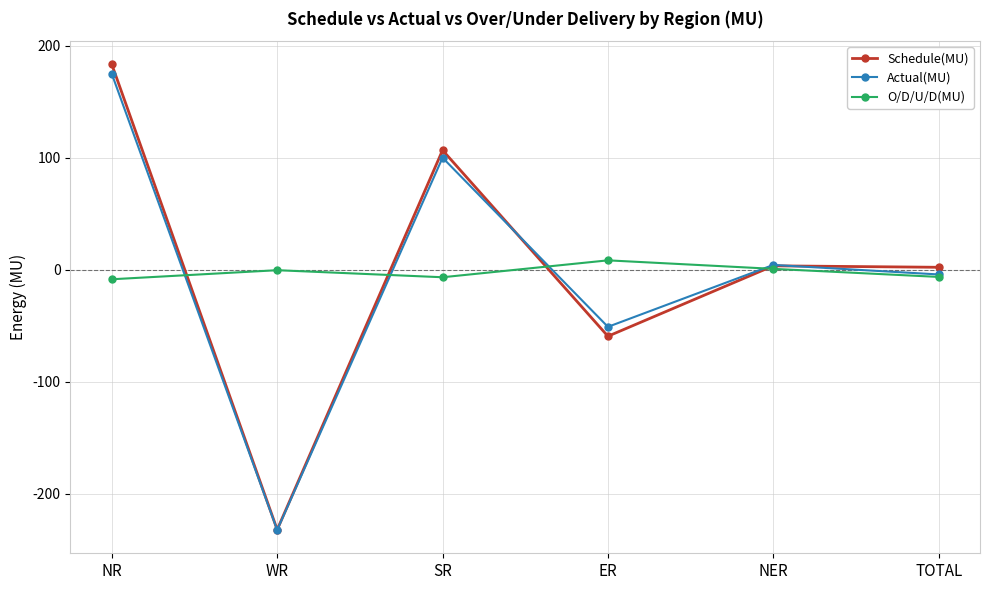

How many lines are shown in the chart?

3